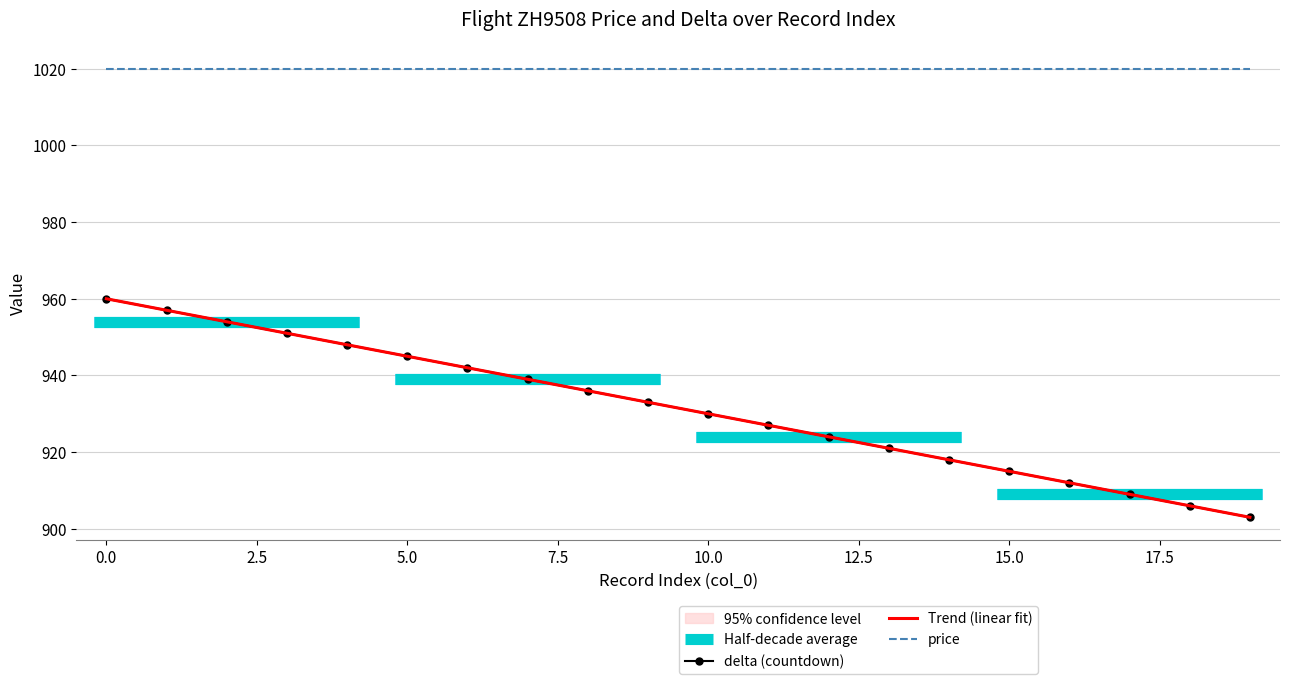

True or false: price and delta (countdown) intersect in this chart.

False